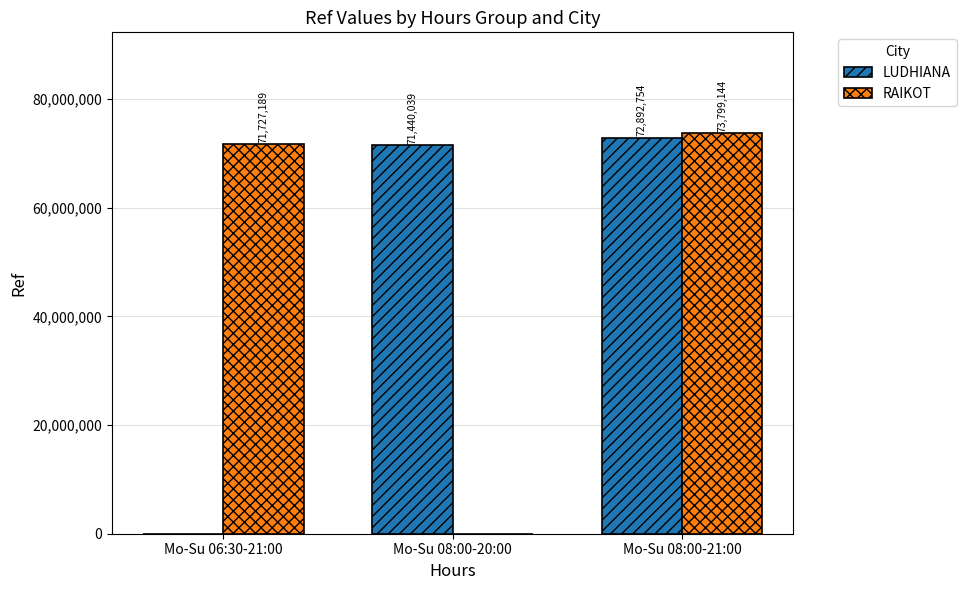

How many groups of bars are there?

3